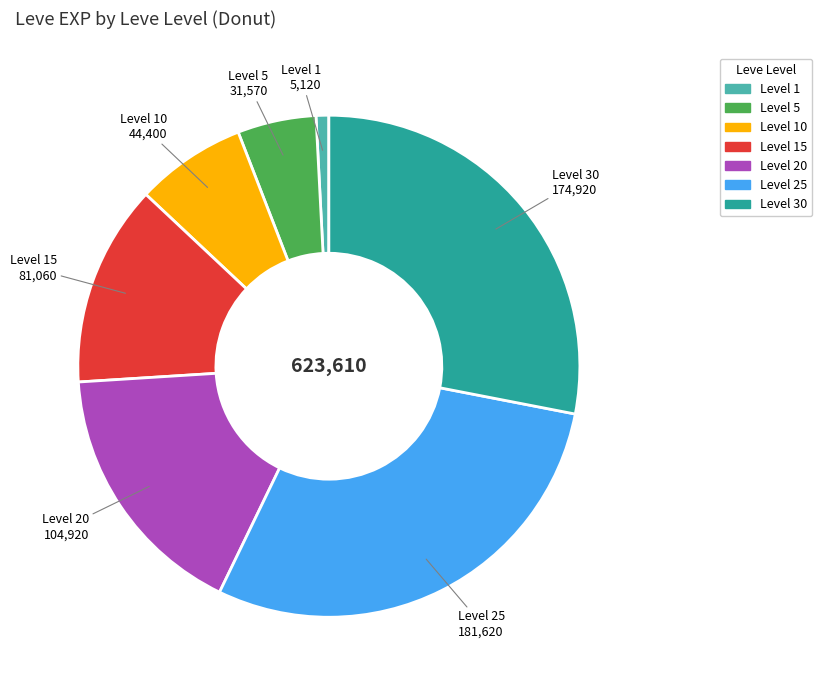

How many slices are in this pie chart?

7